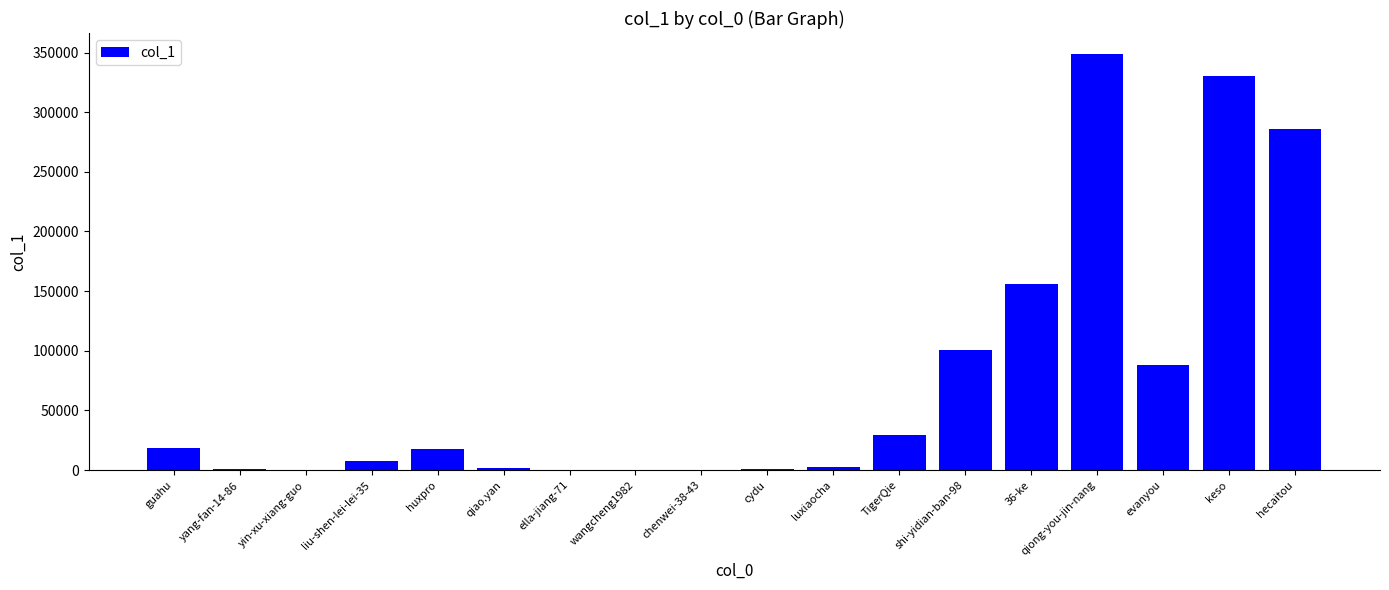

Is it true that the value at yang-fan-14-86 is 944?

True